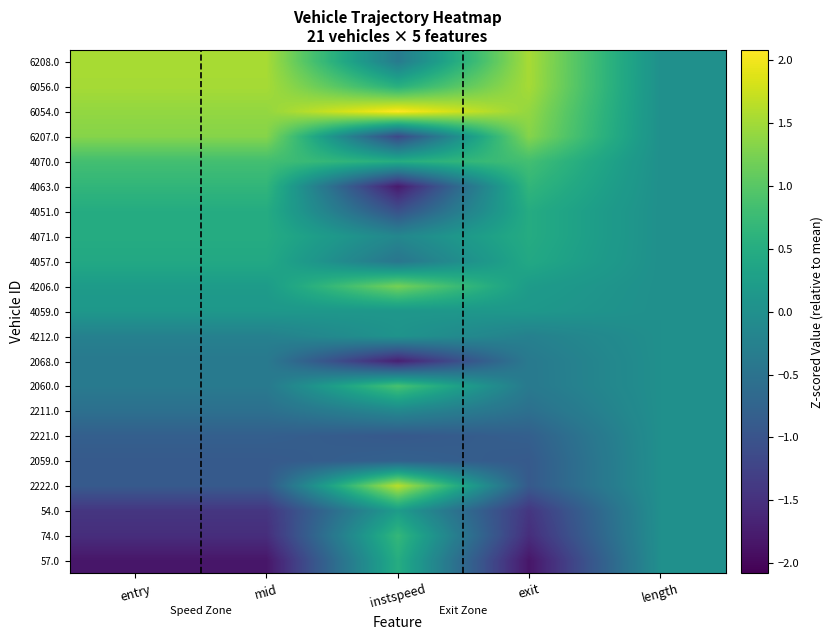

Which series changed the most between instspeed and length?

6054.0